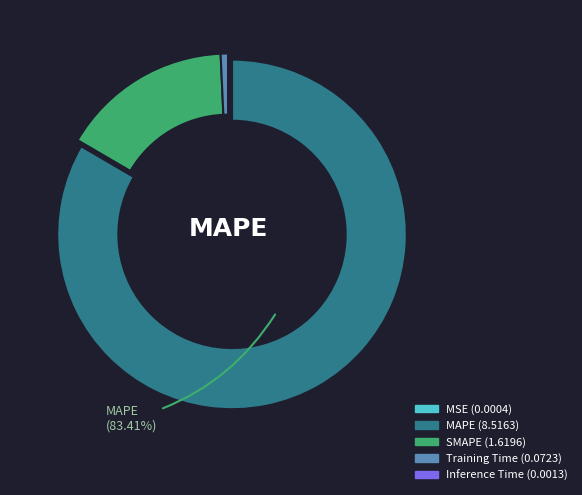

Which category has the biggest portion of the pie?

MAPE